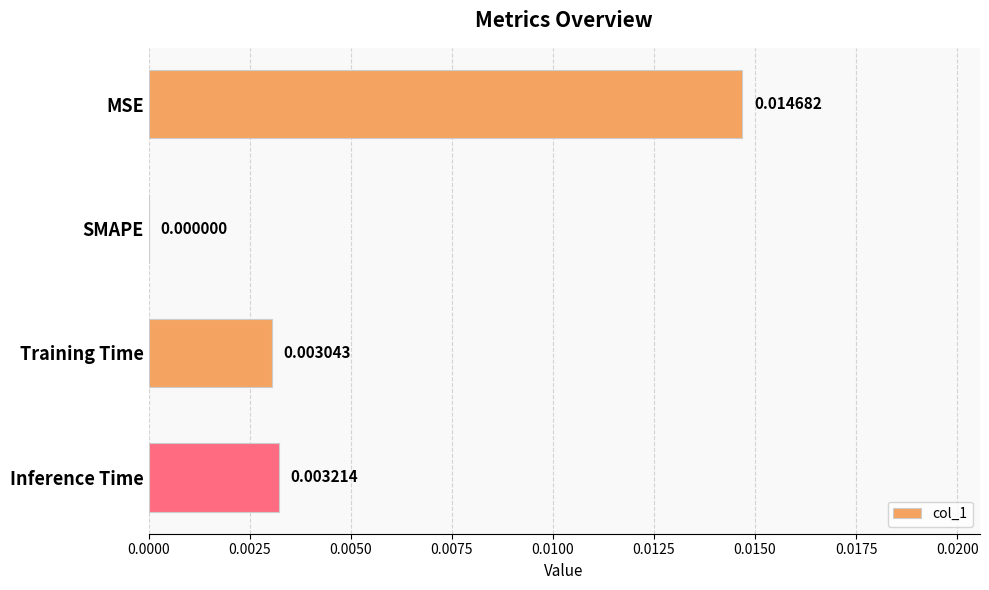

How many values are between 0 and 1?

4